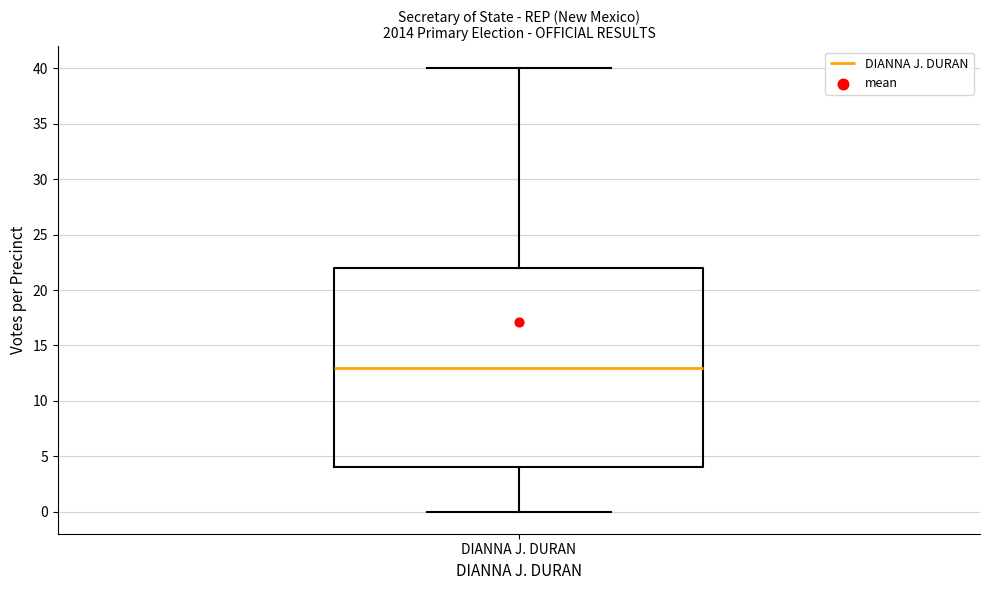

Read this box plot against the y-axis: the position of the median line, the range covered by the box, and the ends of both whiskers. The values are not printed on the chart, so give them approximately, as read against the axis.

median 13, box 4 to 22, whiskers 0 to 40